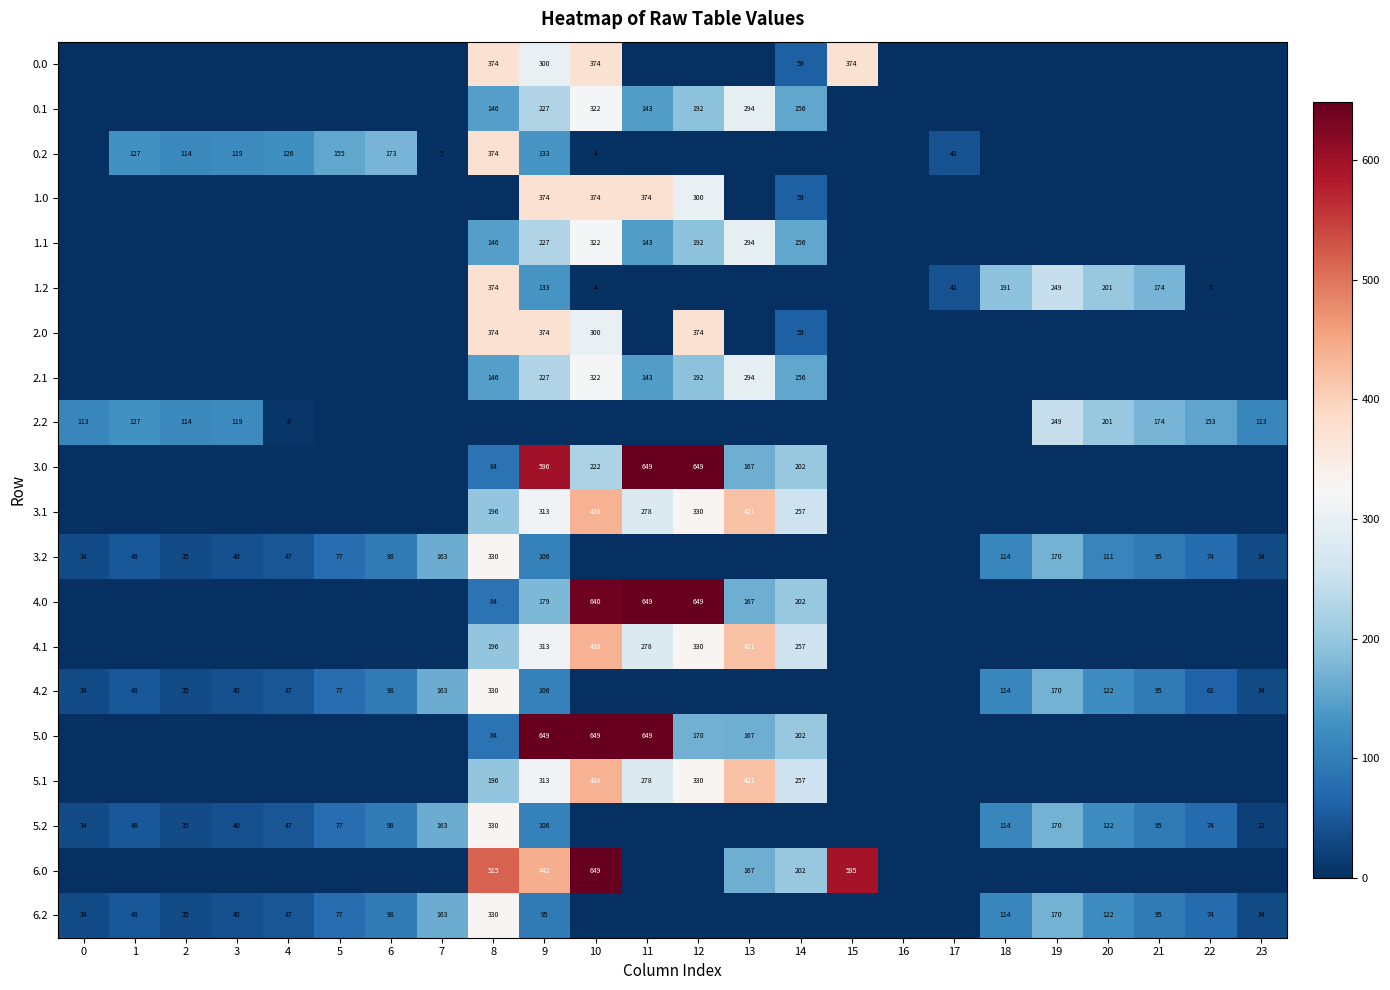

How many distinct data groups are displayed?

20